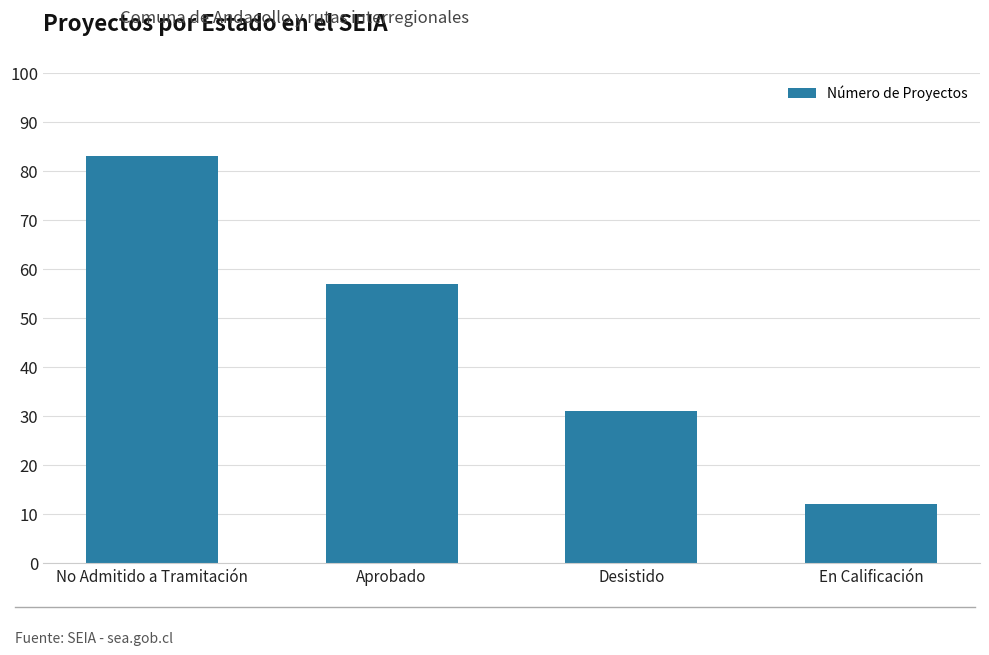

The chart shows a value of 57 at Aprobado. True or false?

True